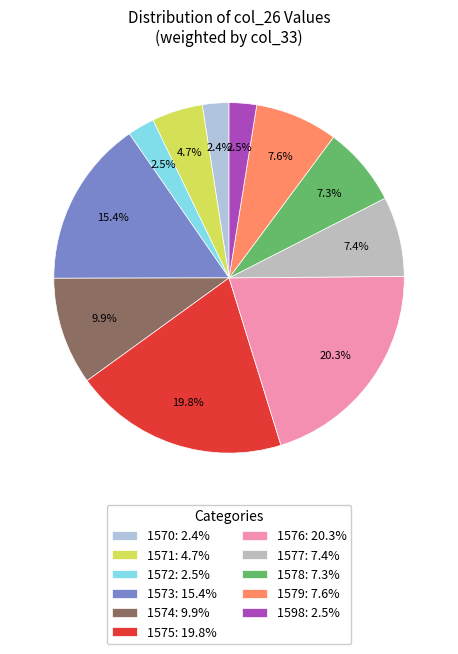

How many segments does this pie chart have?

11